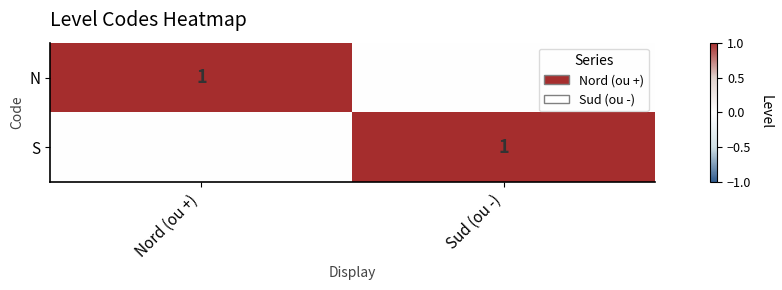

What is the total value across all series at Sud (ou -)?

1